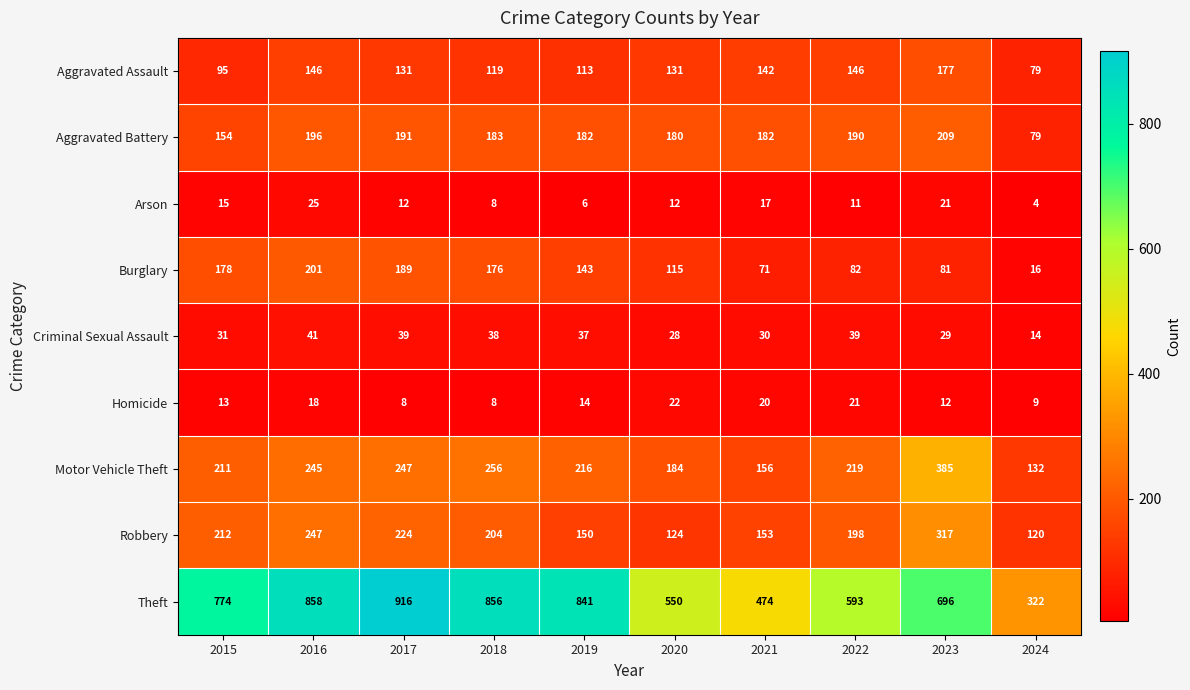

Which category has the lowest value in the Criminal Sexual Assault series?

2024